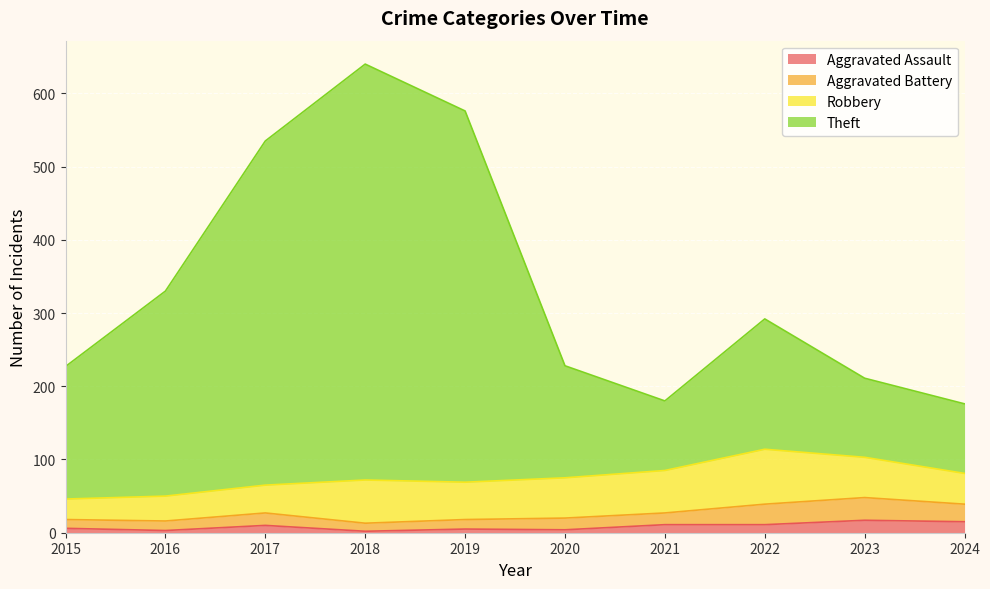

At which category is the sum across all series the highest?

2018